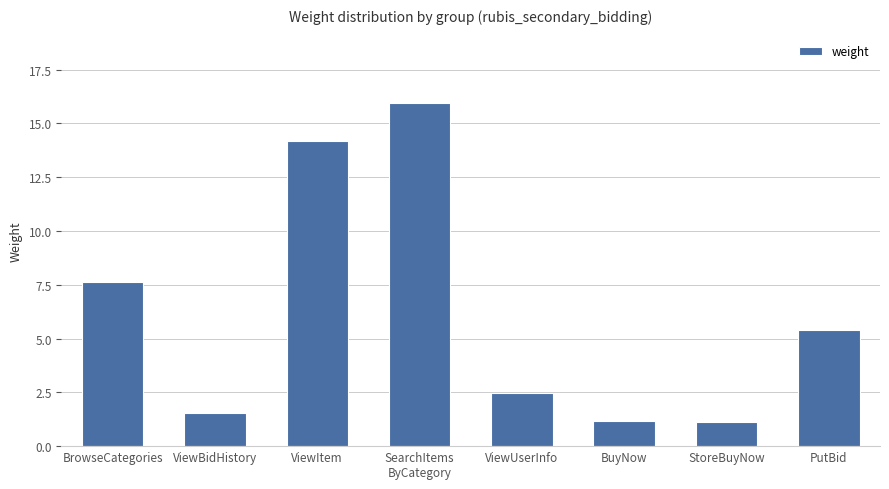

What is the sum of the values at BuyNow and ViewBidHistory?

2.7